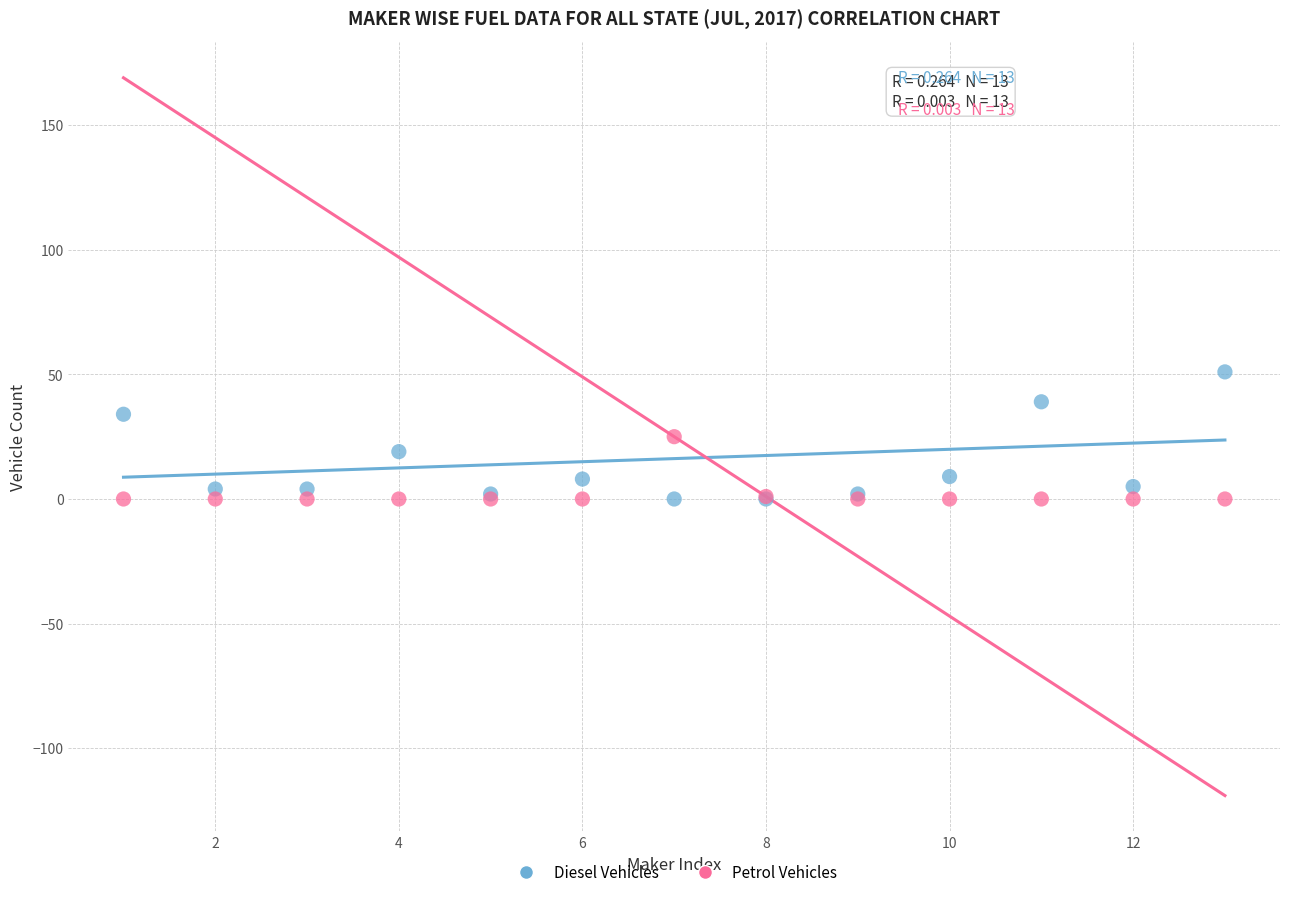

What are all the series names shown in the legend?

Diesel Vehicles, Petrol Vehicles